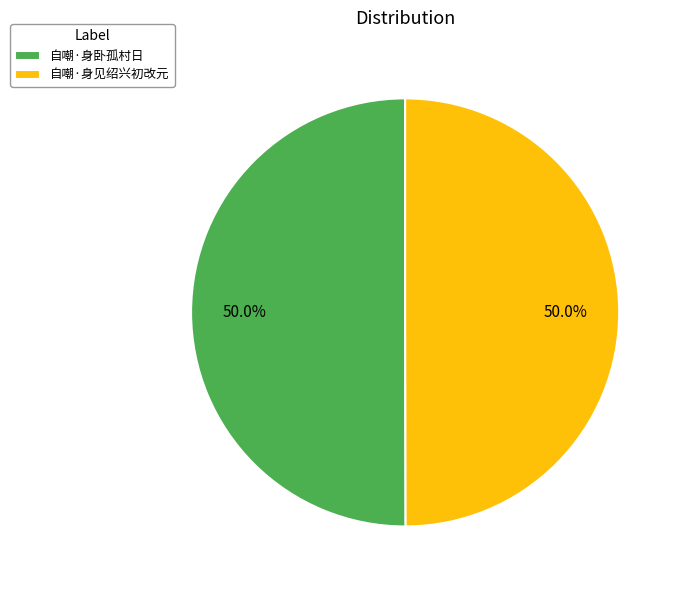

Combined, do 自嘲·身见绍兴初改元 and 自嘲·身卧孤村日 account for over 50%?

Yes